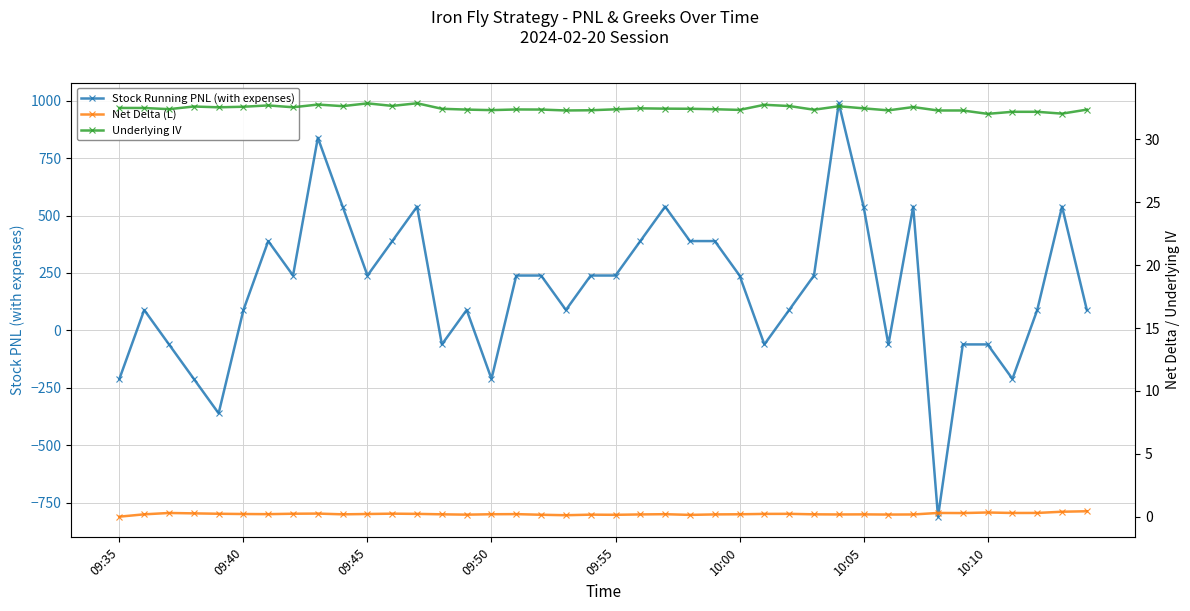

What position from the right is 34?

6